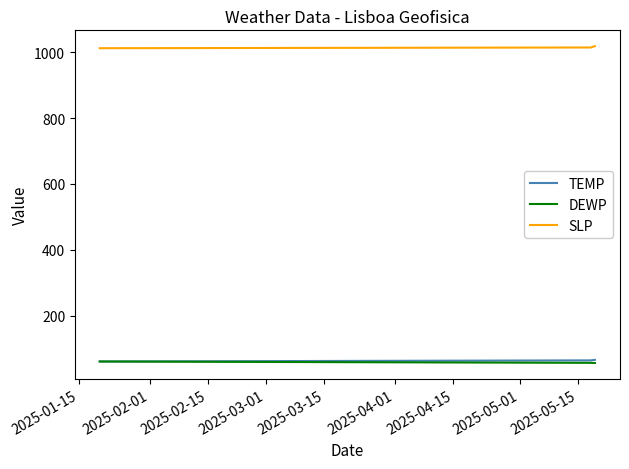

What is the greatest value displayed?

1018.8